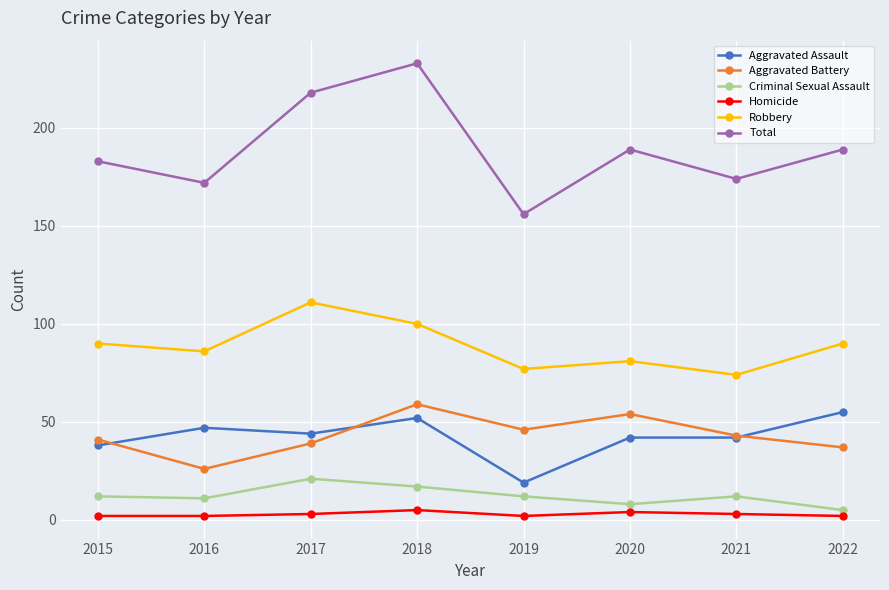

How many lines are shown in the chart?

6